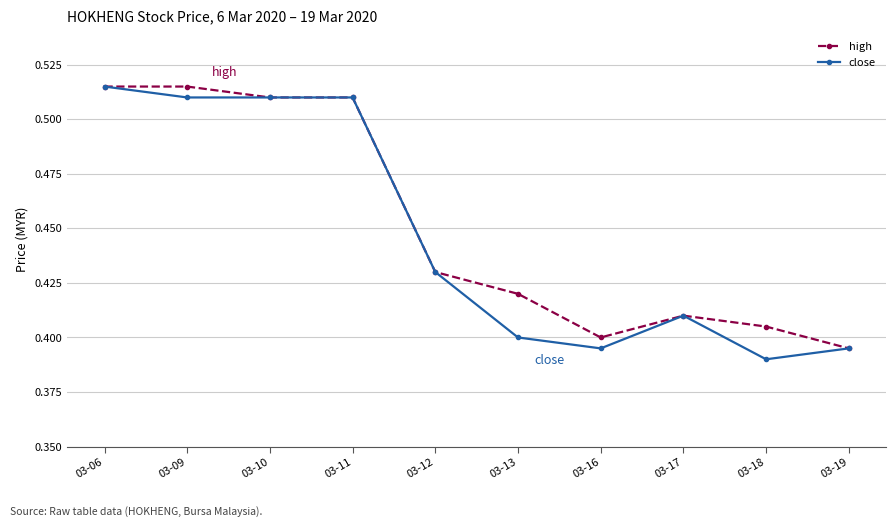

Between 03-13 and 03-18, which series saw the biggest shift?

high